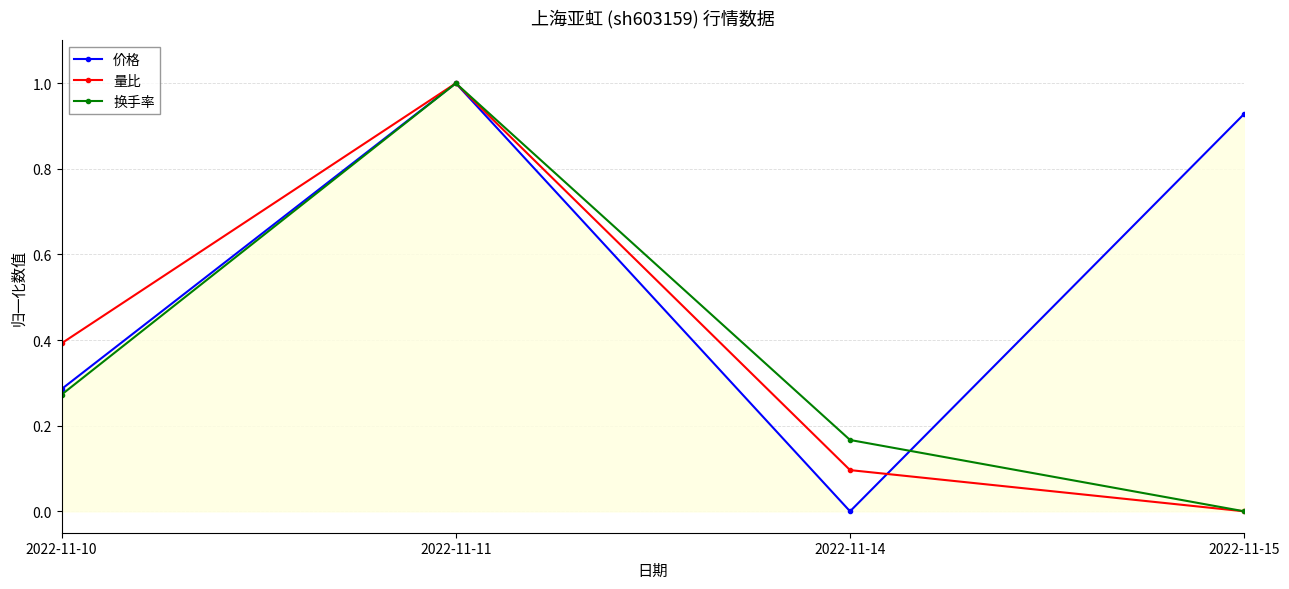

How many interior local peaks does the 换手率 series have?

1